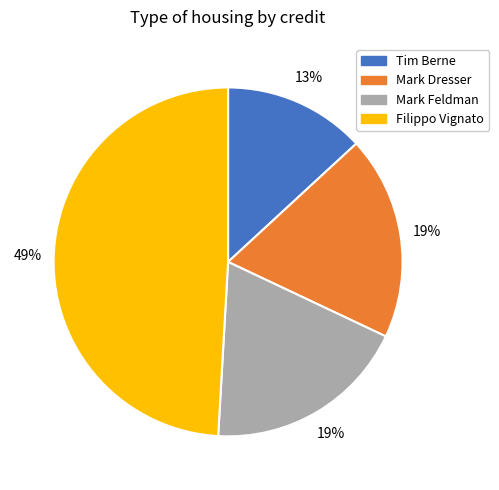

Between Filippo Vignato and Tim Berne, which is larger?

Filippo Vignato